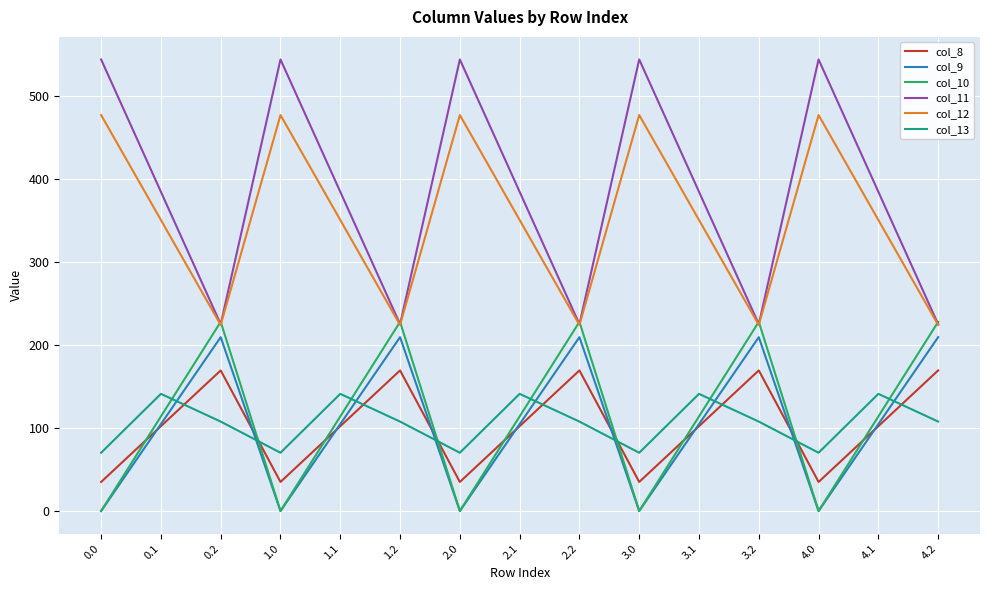

The value of col_13 at 4.0 is 70.2. True or false?

True